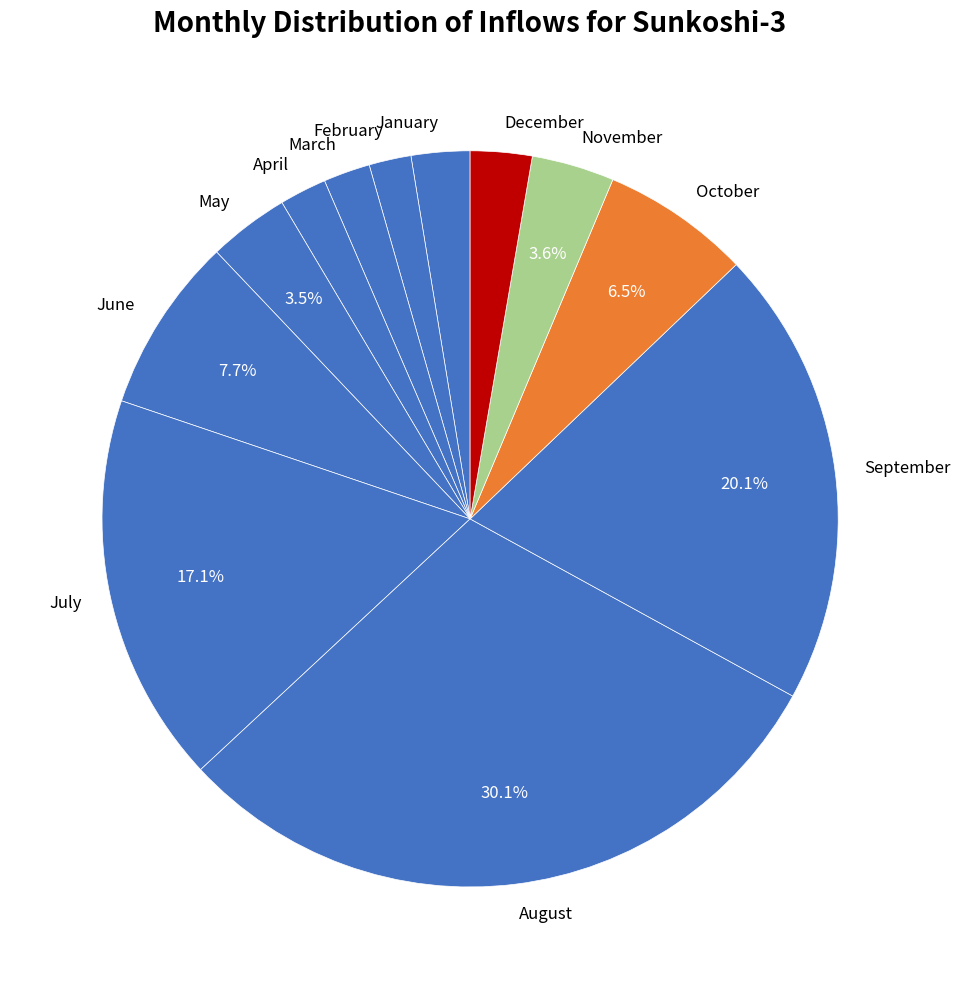

Is it true that February is 2% of the pie?

True